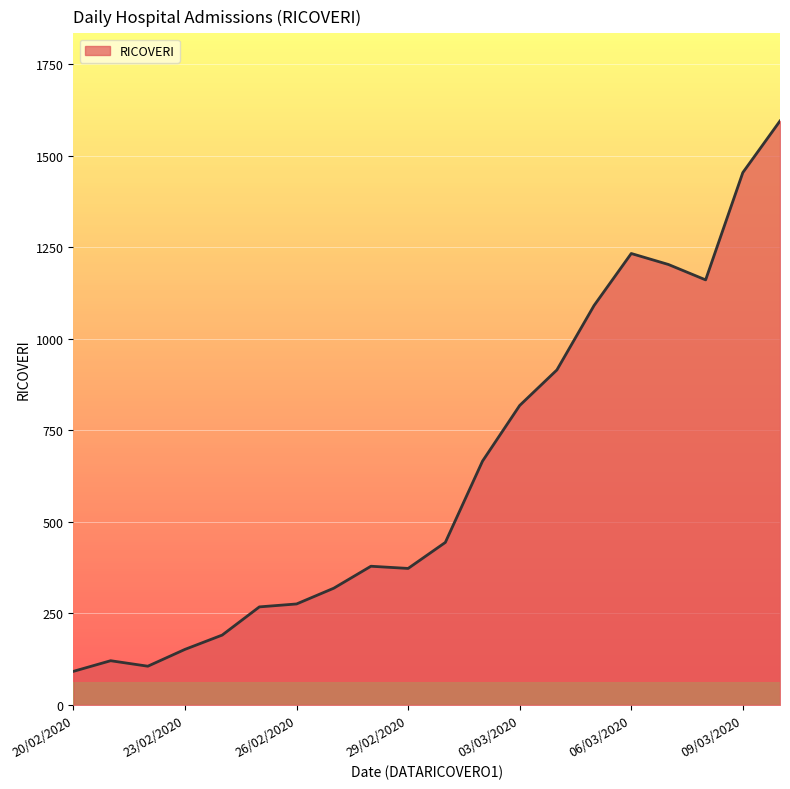

What is the greatest value displayed?

1595